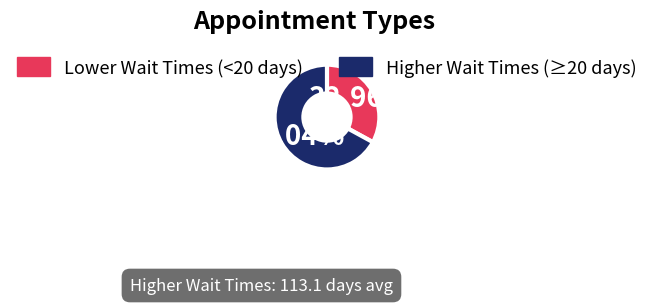

Combined, do Higher Wait Times (≥20 days) and Lower Wait Times (<20 days) account for over 50%?

Yes